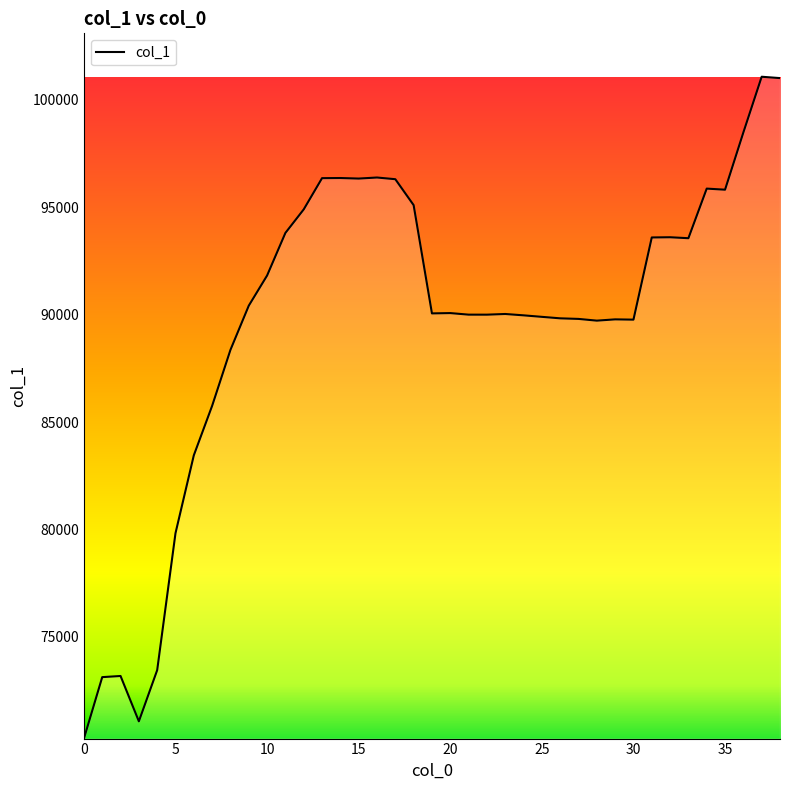

What is the maximum value shown in the chart?

101079.5